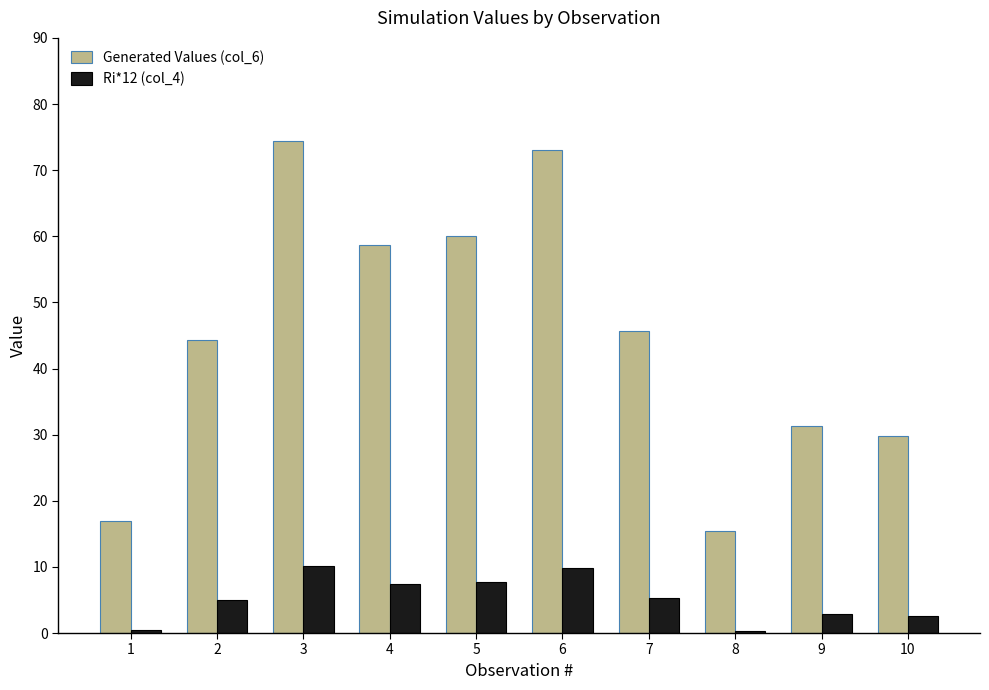

Which series changed the most between 3 and 5?

Generated Values (col_6)